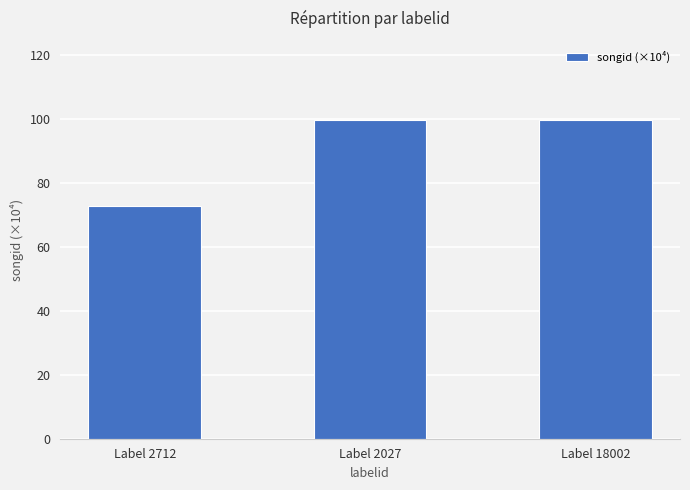

What is the label of the 1st bar from the right?

Label 18002